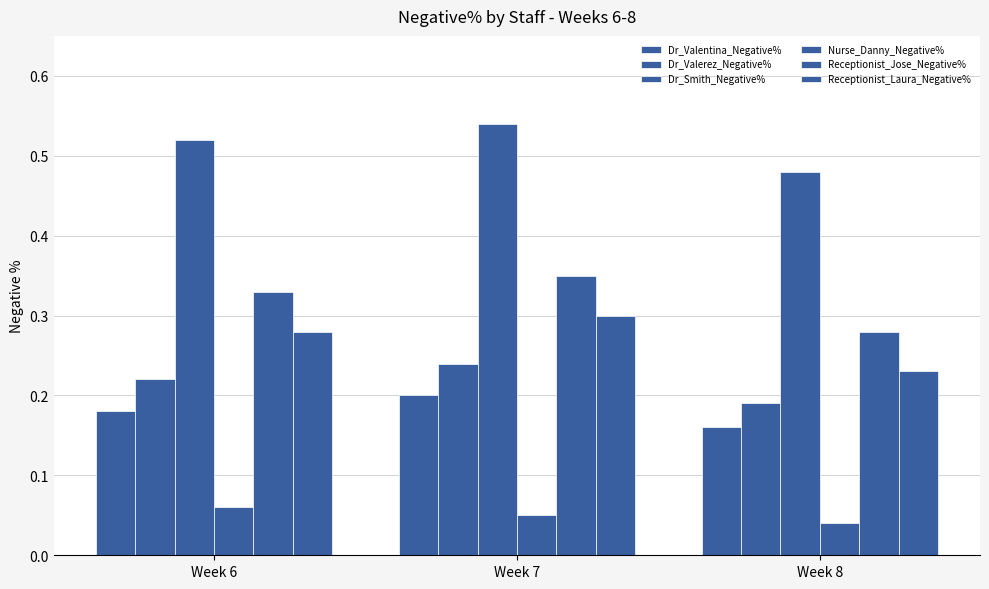

What is the sum of all Receptionist_Jose_Negative% values?

1.0